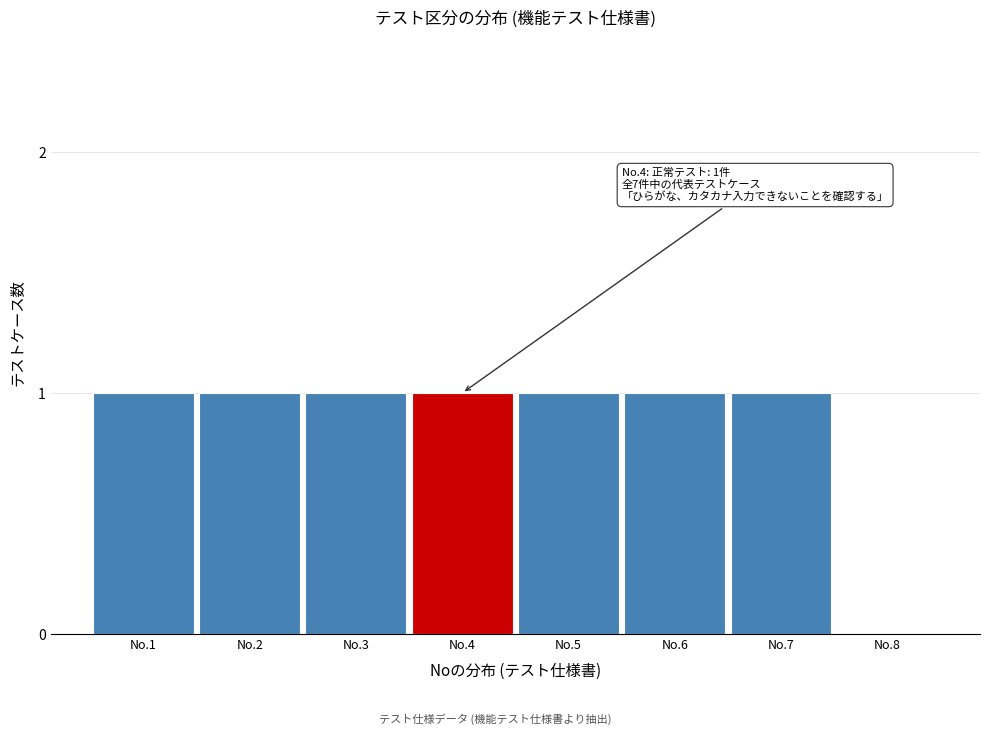

Reading left to right, what are all the values shown in this chart?

No.1=1	No.2=1	No.3=1	No.4=1	No.5=1	No.6=1	No.7=1	No.8=0